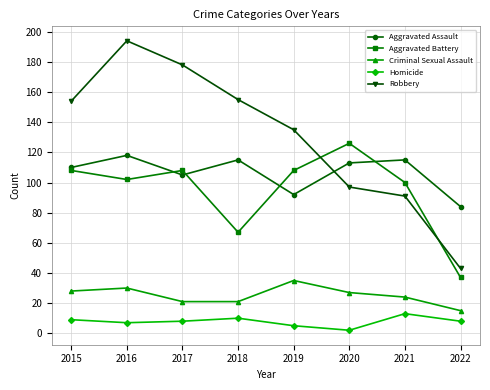

Between 2016 and 2017, which series saw the biggest shift?

Robbery